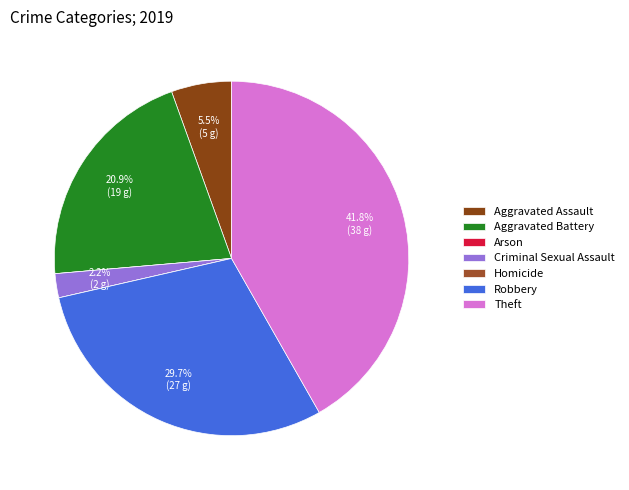

What is the total percentage of Robbery and Aggravated Assault?

35.2%